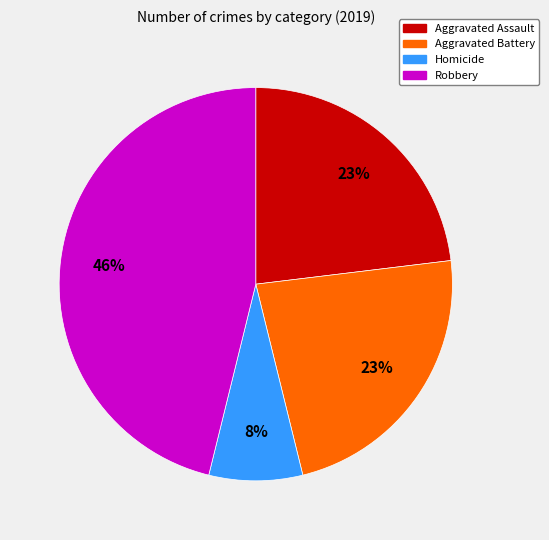

To the nearest percent, what is the difference between the largest and smallest slice percentages?

38%